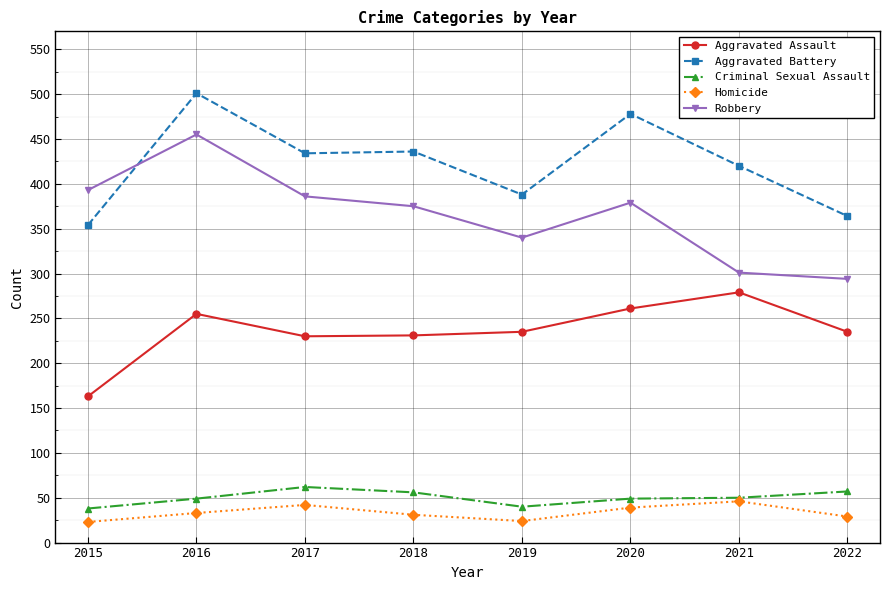

Rank the series at 2022 from highest to lowest value.

Aggravated Battery, Robbery, Aggravated Assault, Criminal Sexual Assault, Homicide